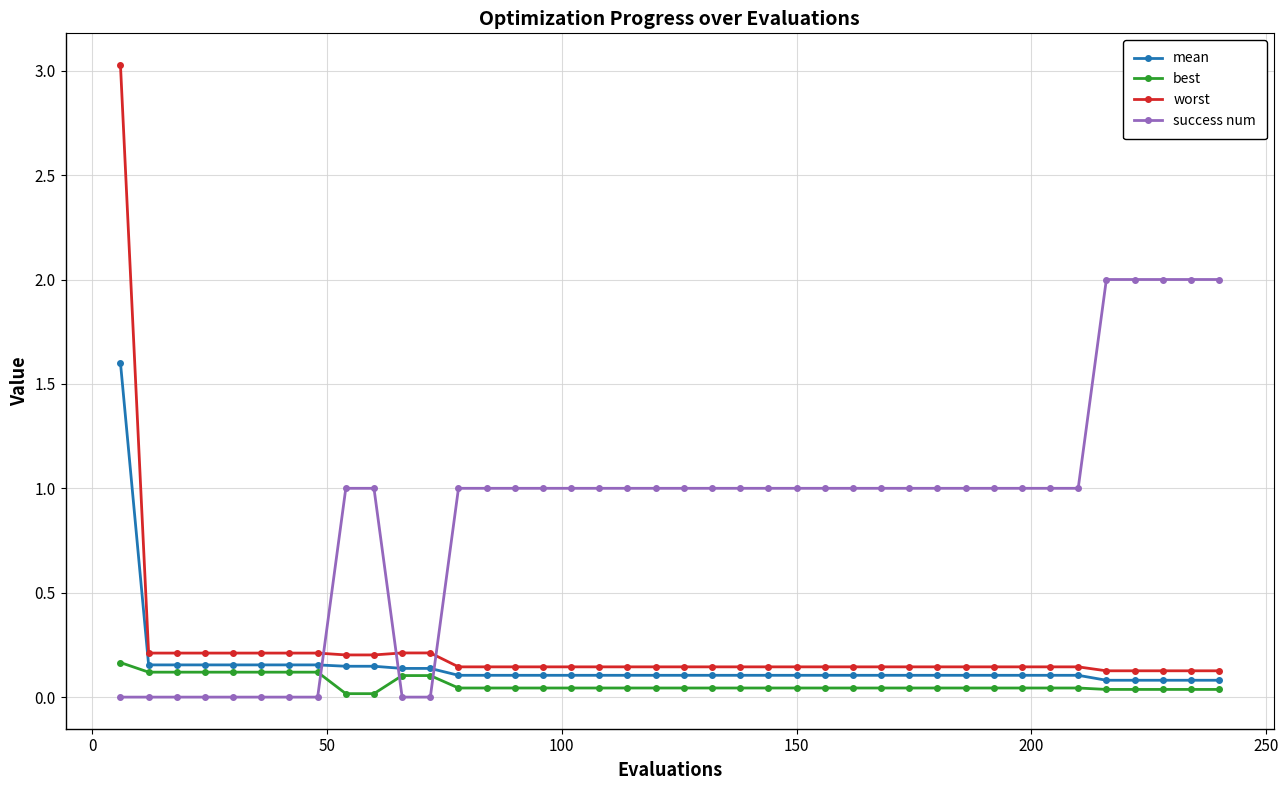

True or false: best and success num intersect in this chart.

True